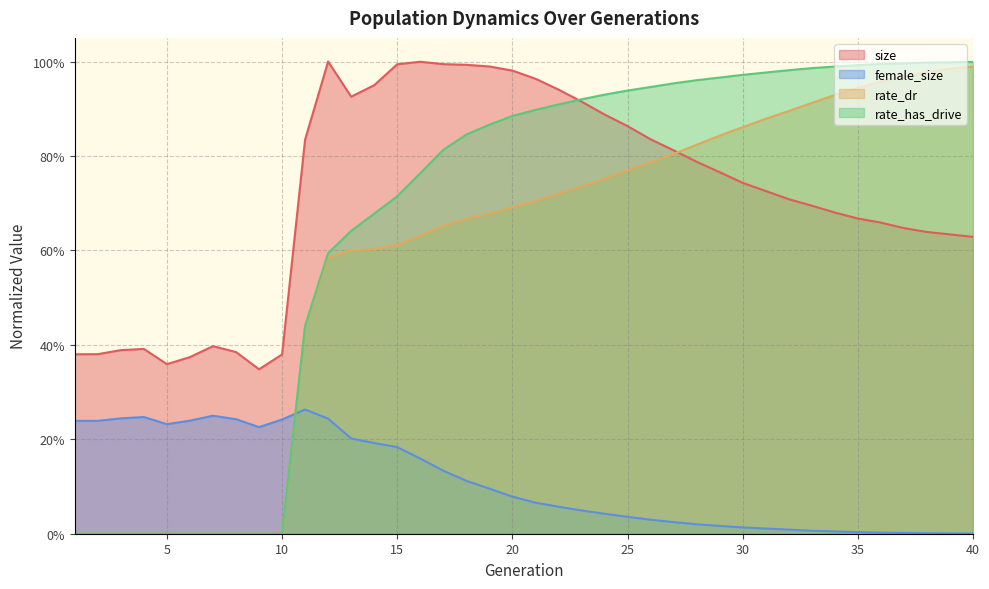

The rate_has_drive series shows 1.1 at 14. True or false?

False